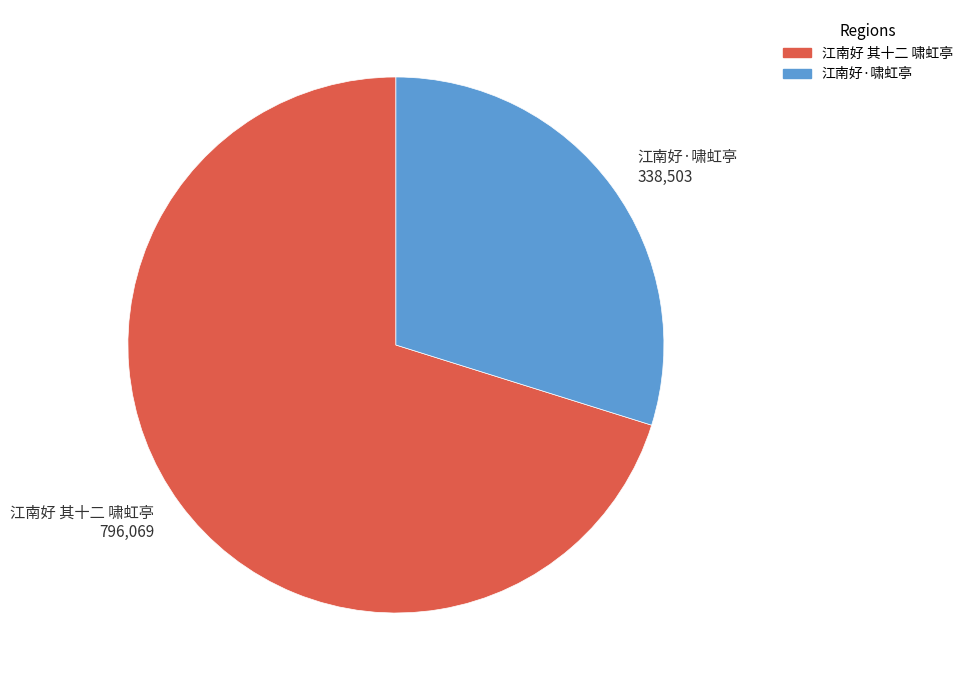

Is there a majority slice in this chart?

Yes